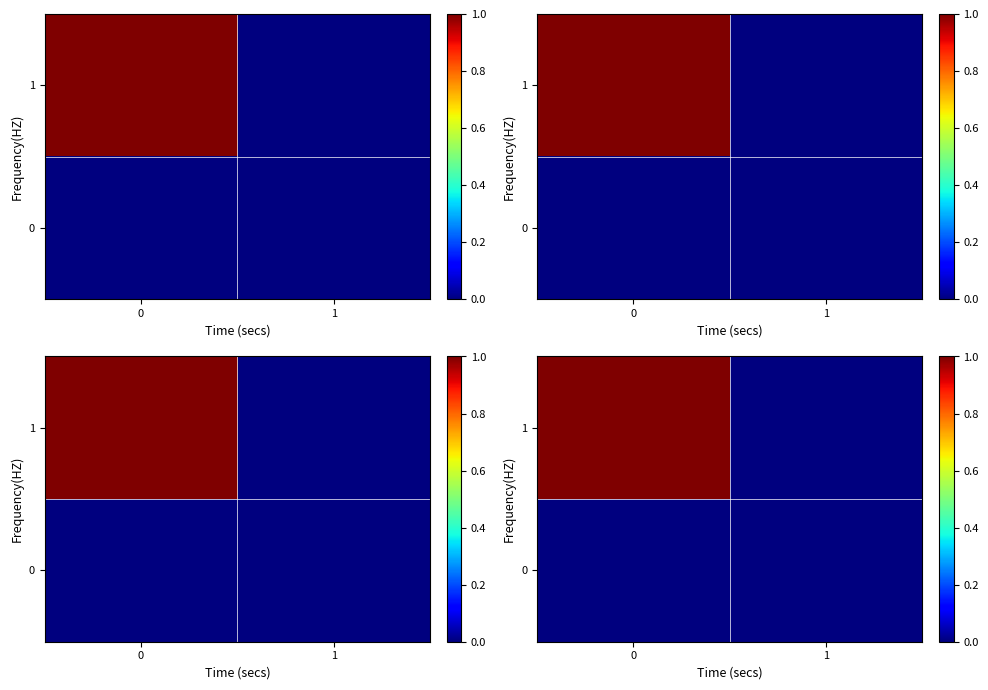

Rank the series by their average value, from highest to lowest.

1, 0